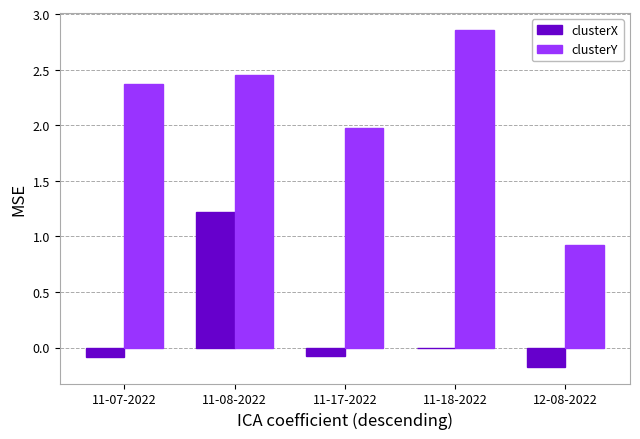

Which series changed the most between 11-08-2022 and 11-17-2022?

clusterX